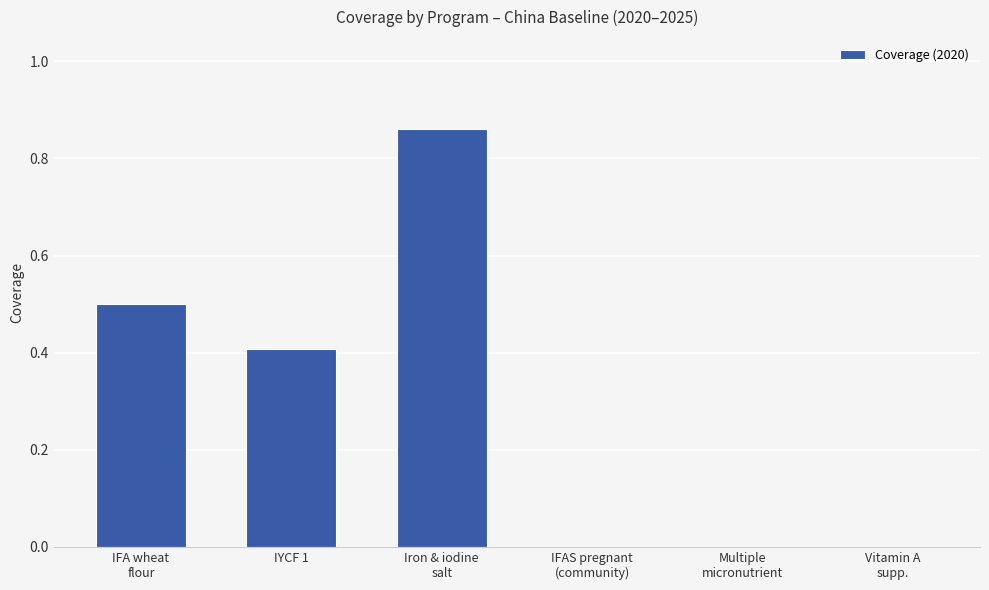

What is the sum of all values?

1.8